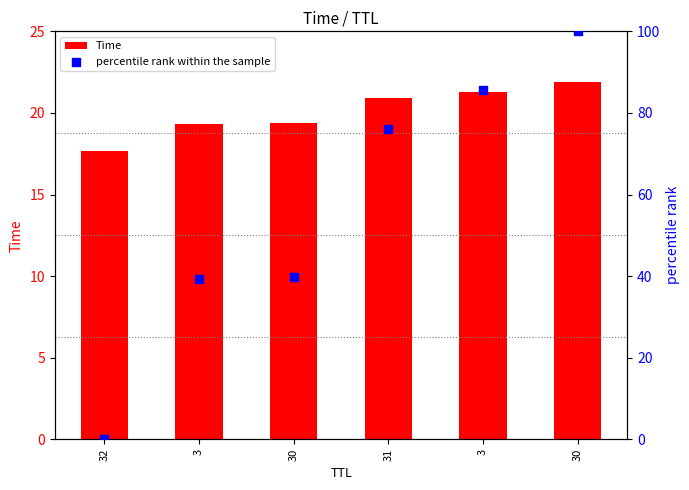

Which series has the largest Y range (max minus min)?

percentile rank within the sample